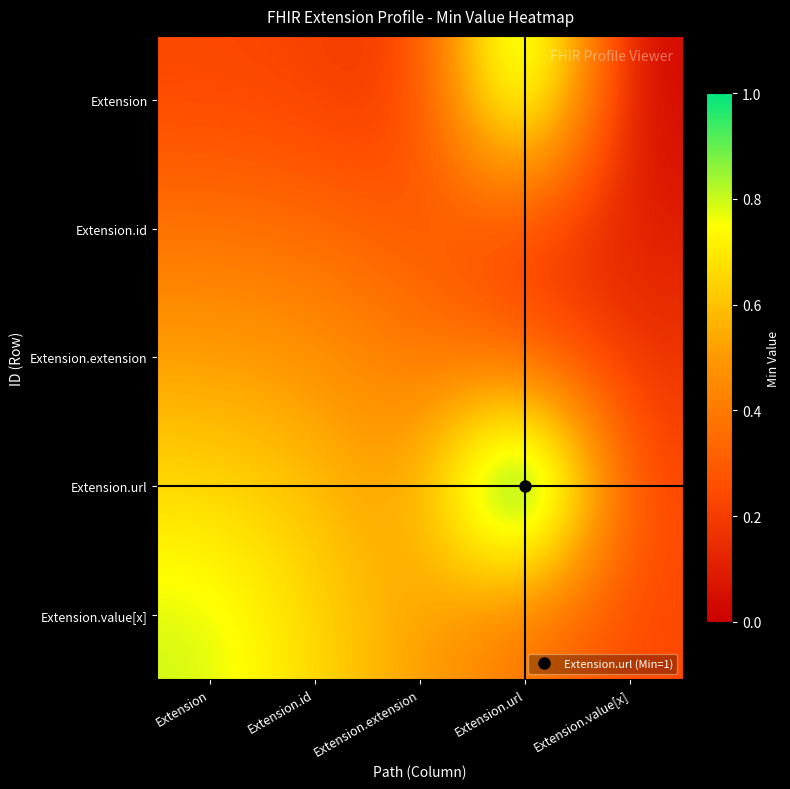

Between Extension.value[x] and Extension.extension, which is larger?

Extension.extension